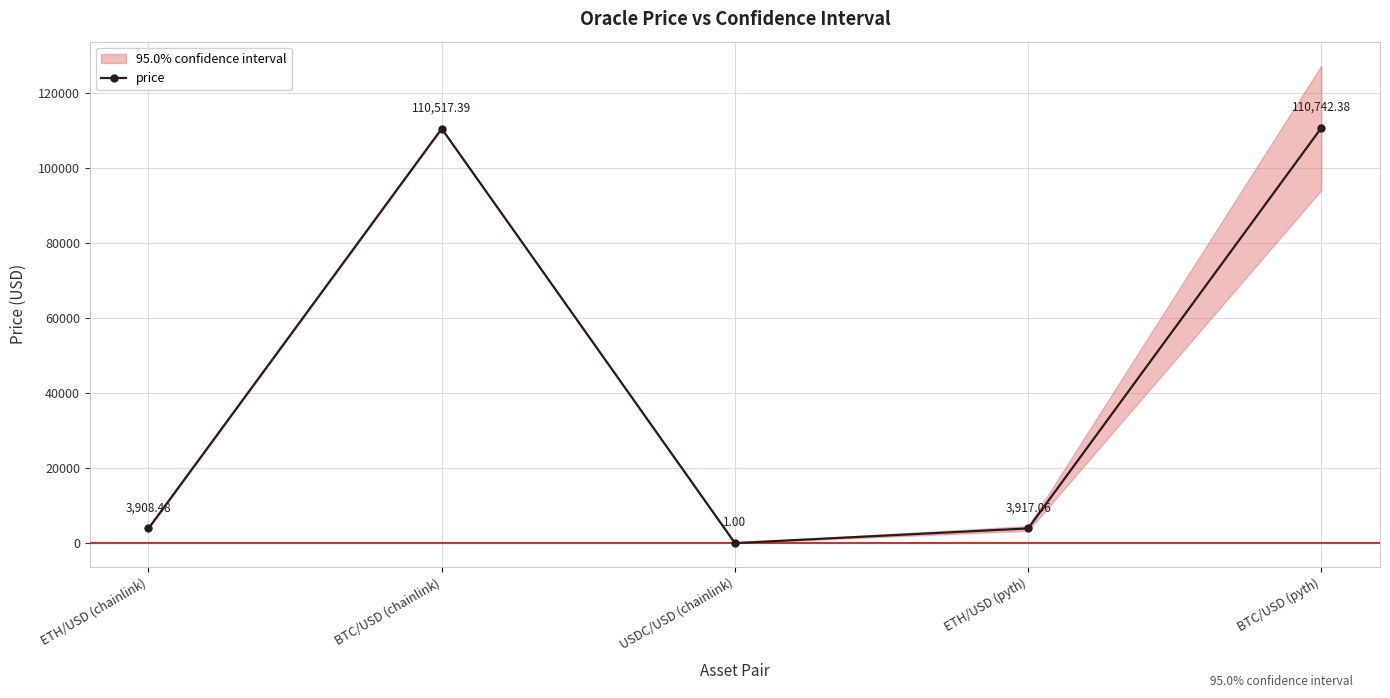

What is the value of the 4th point from the left?

3917.1